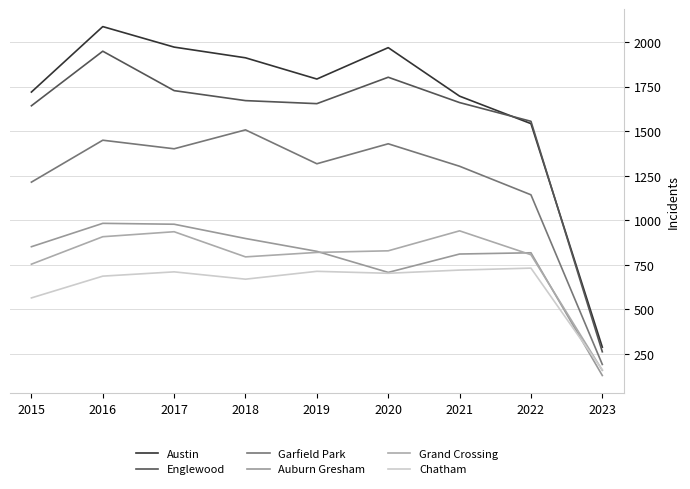

What are all the series names shown in the legend?

Austin, Englewood, Garfield Park, Auburn Gresham, Grand Crossing, Chatham